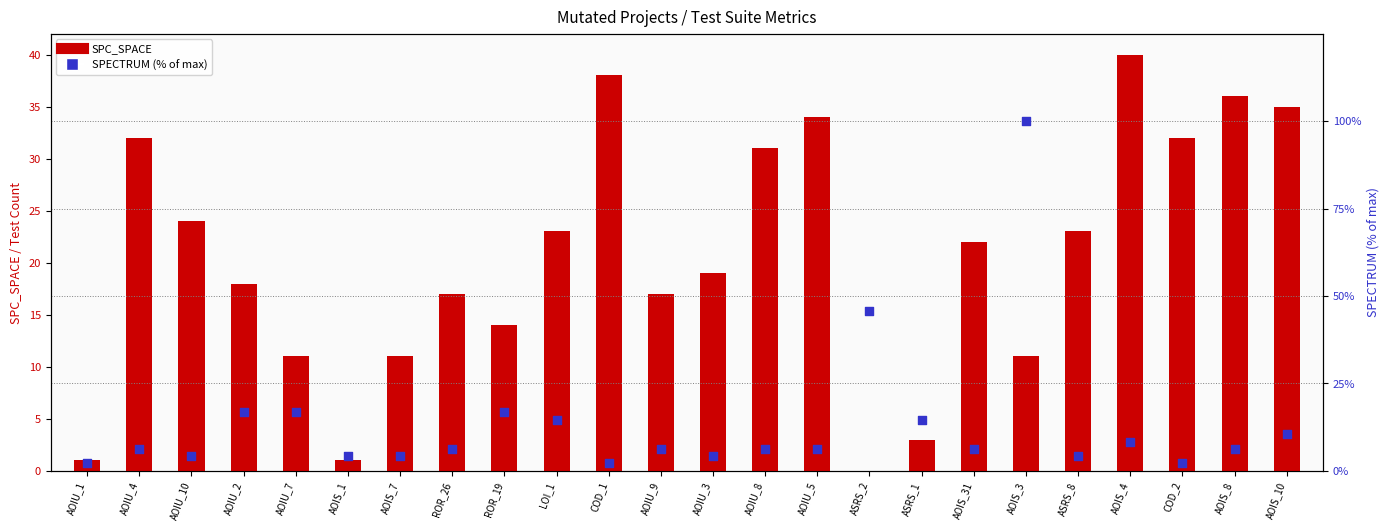

Which series has the largest total across all categories?

SPC_SPACE